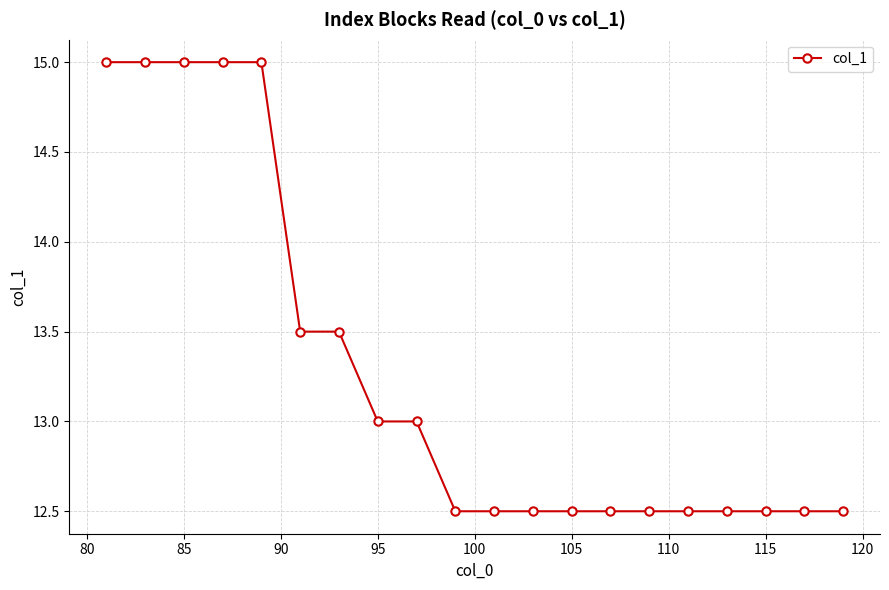

What is the average value?

13.3